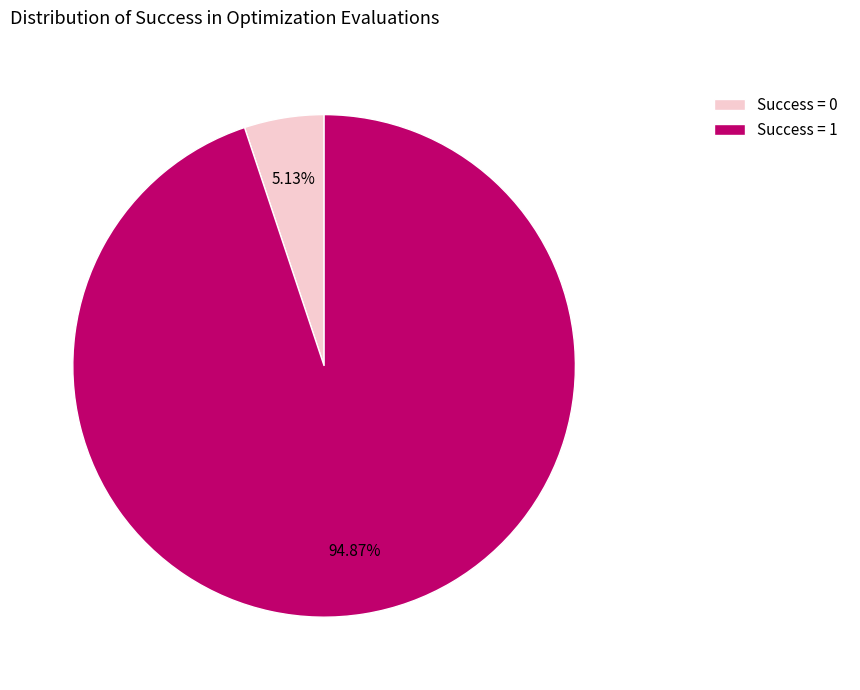

To the nearest percent, what is the difference between the largest and smallest slice percentages?

90%